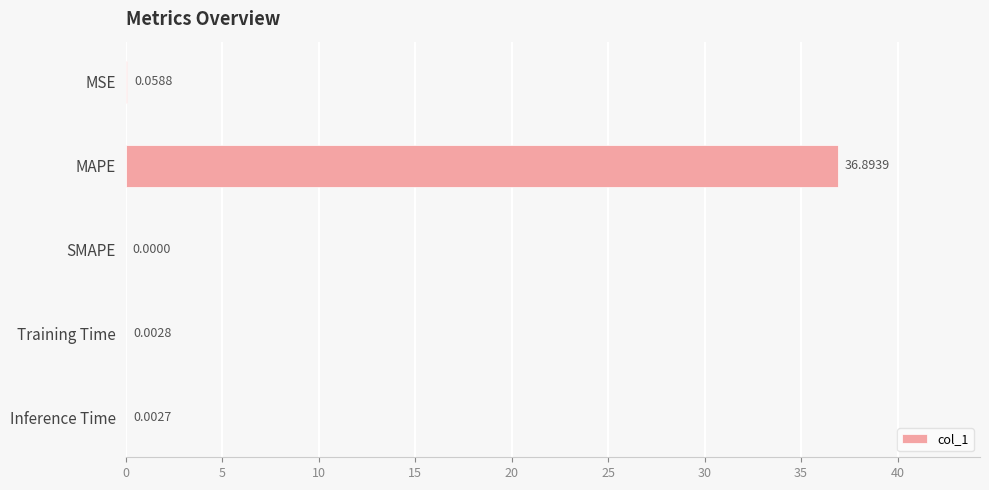

Which label corresponds to the largest value in the chart?

MAPE